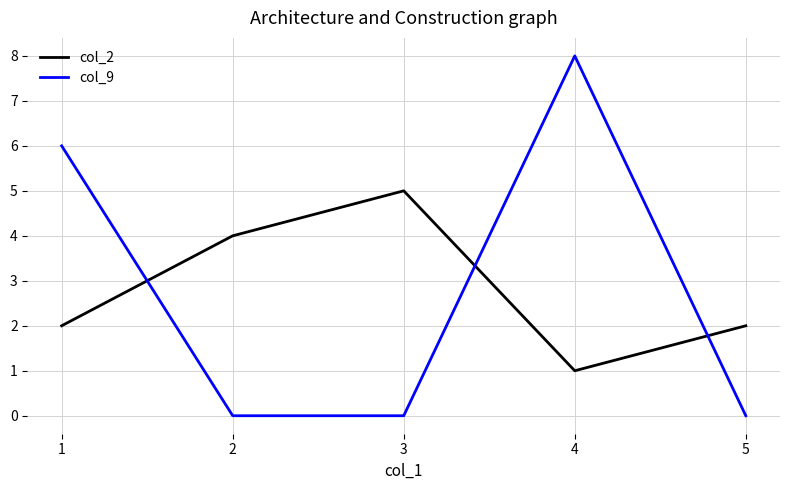

What is the difference between the highest and lowest values at 5?

2